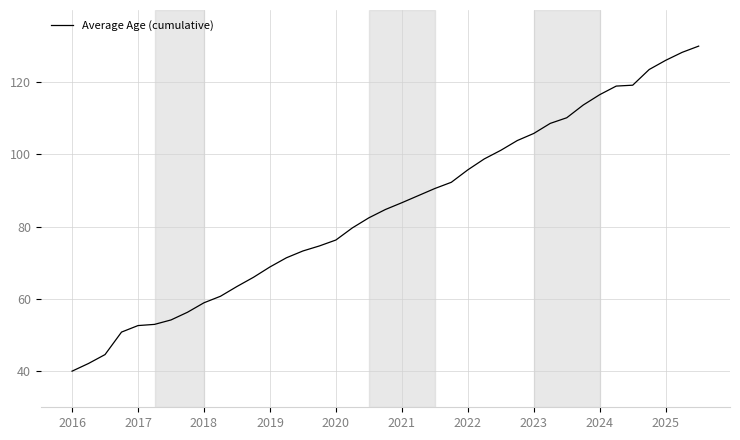

What is the maximum value shown in the chart?

130.0